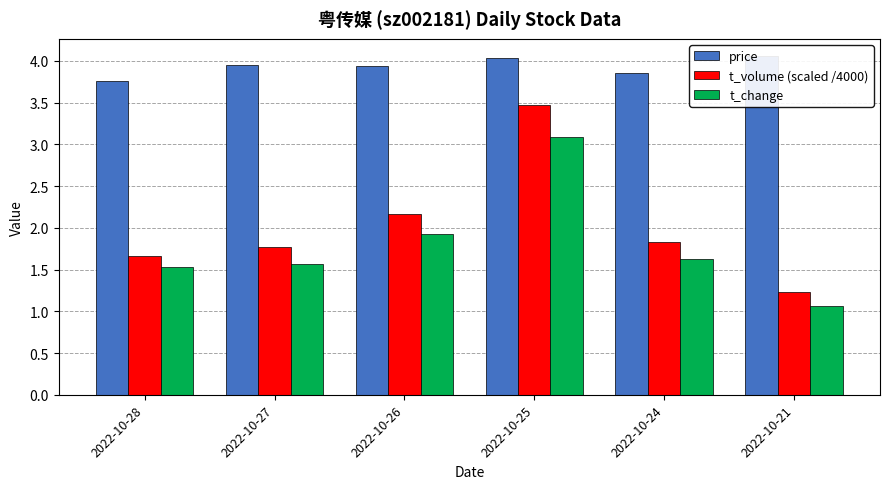

Which category has the lowest value across all series?

2022-10-21